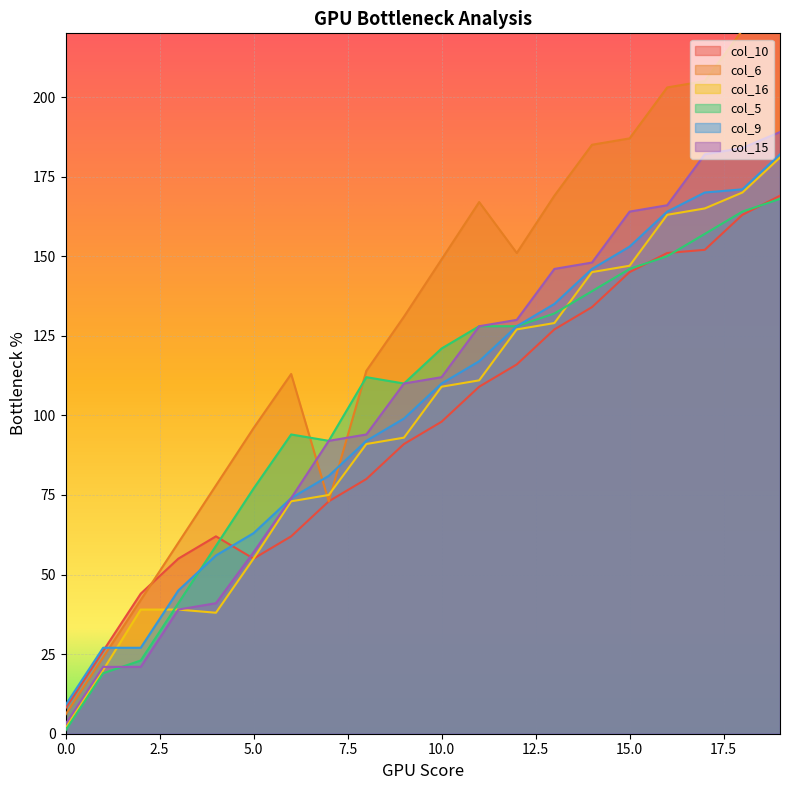

What is the value of the col_6 point at the 9th from the left?

114